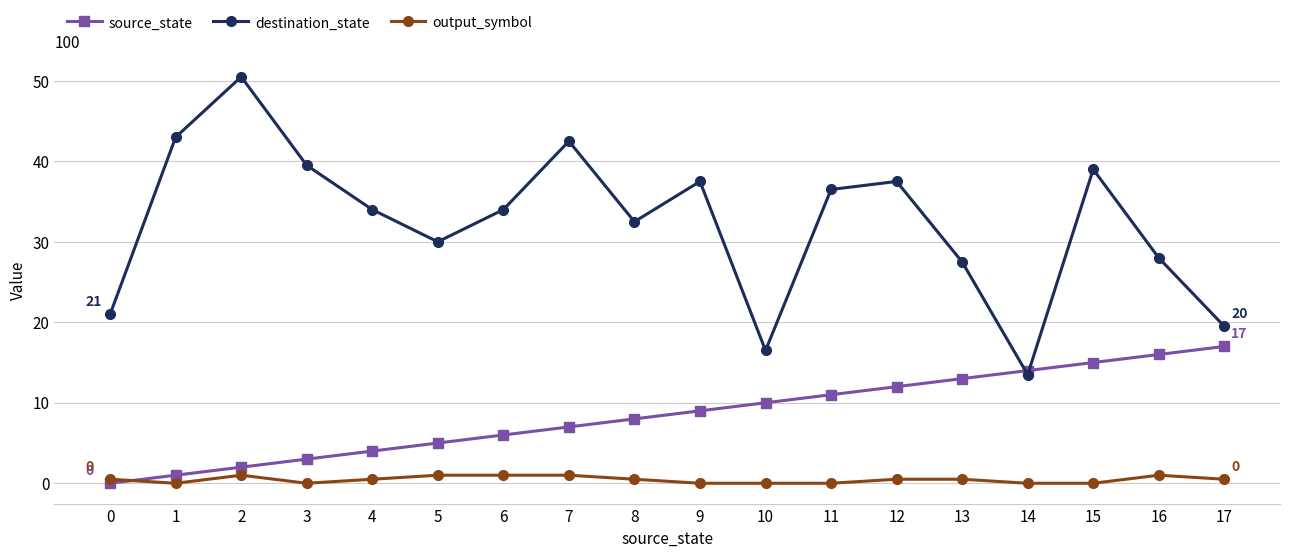

What is the greatest value displayed?

50.5